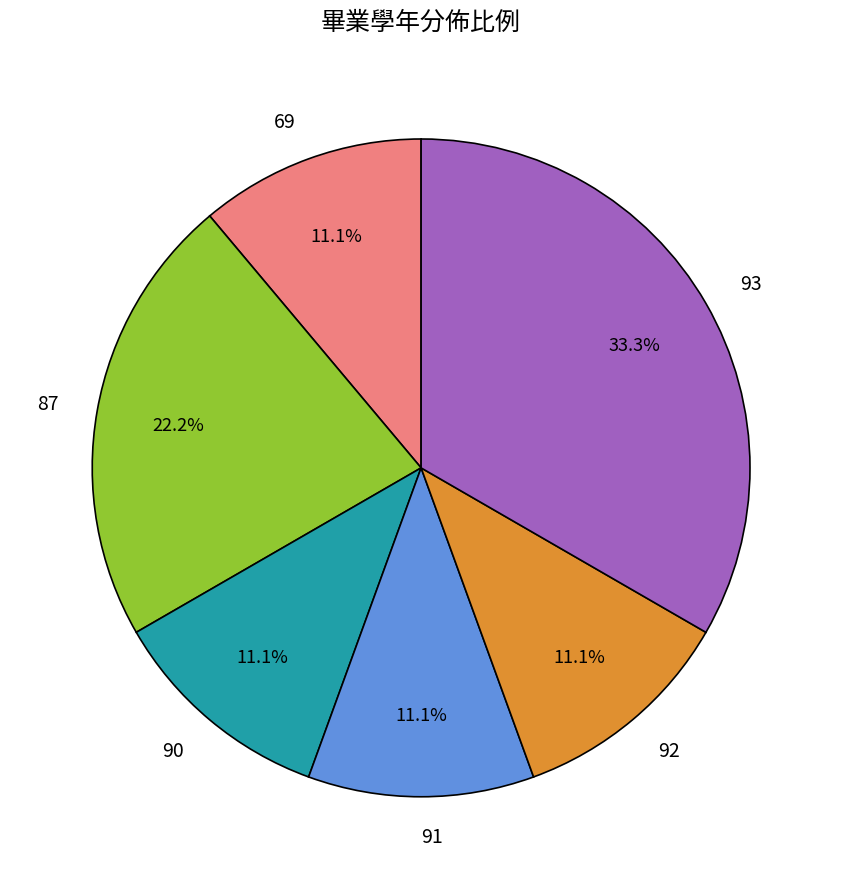

What is the largest slice in the pie chart?

93